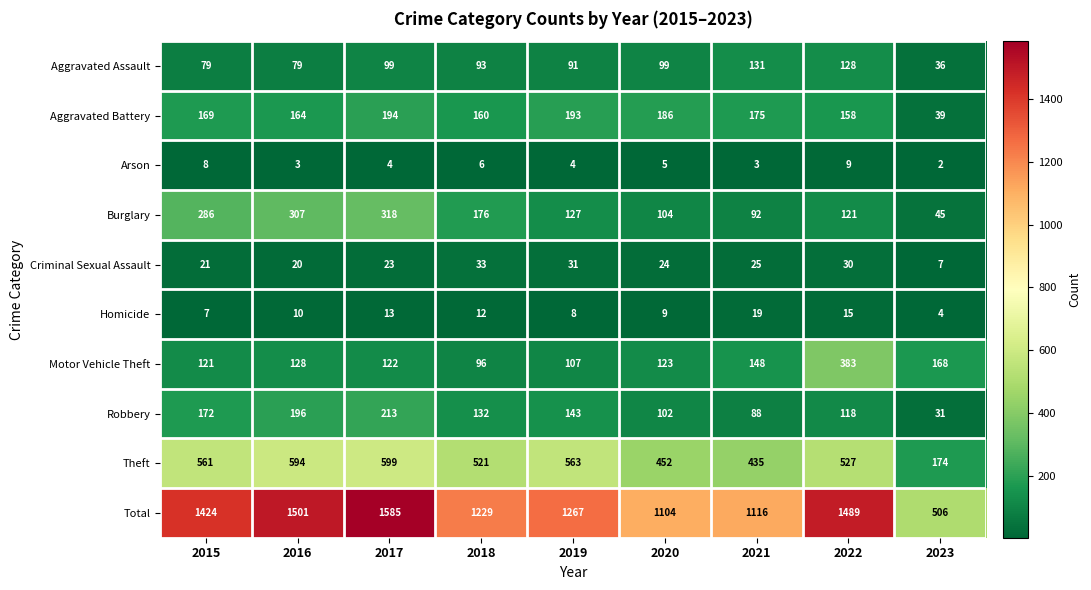

At 2021, list the series in order from smallest to largest.

Arson, Homicide, Criminal Sexual Assault, Robbery, Burglary, Aggravated Assault, Motor Vehicle Theft, Aggravated Battery, Theft, Total